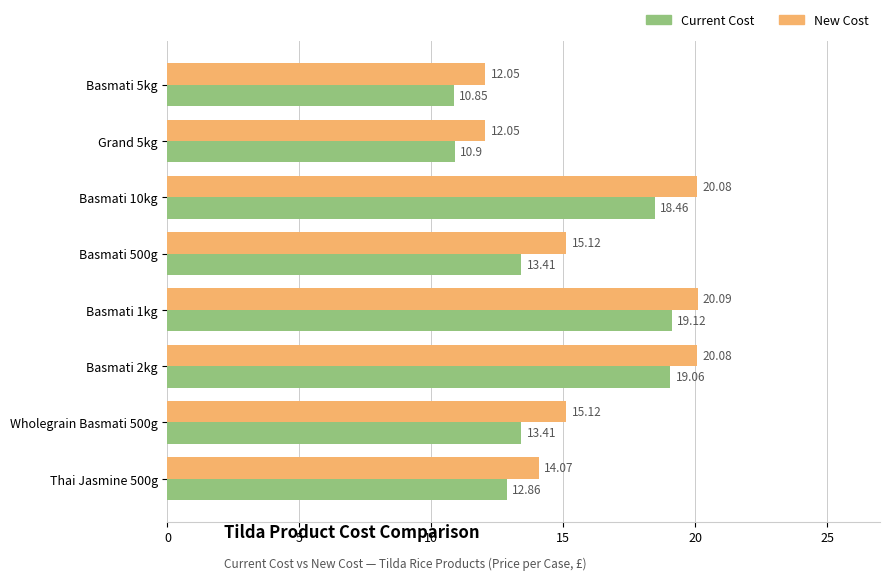

Which series has the widest spread of values?

Current Cost